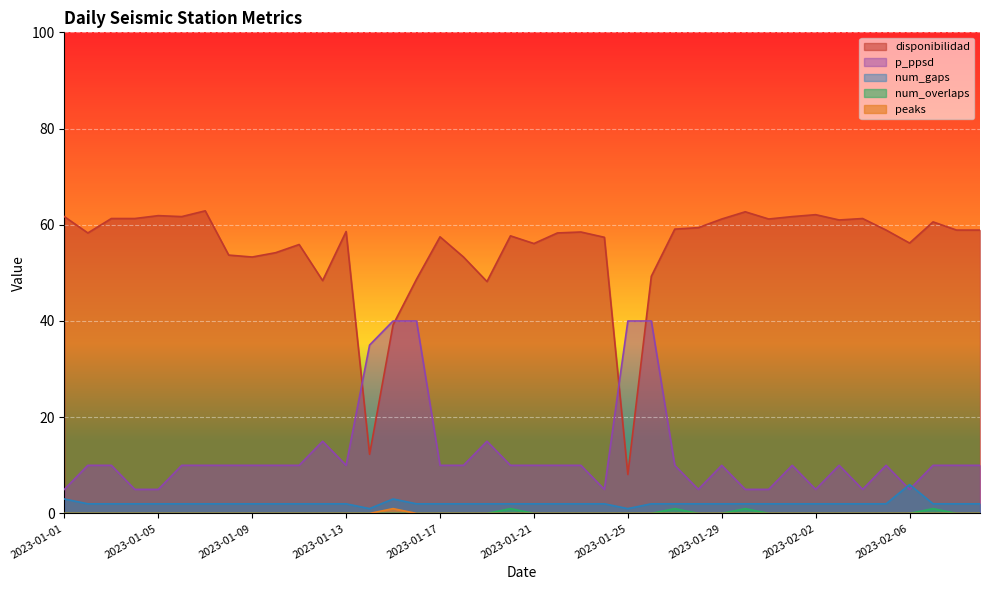

What is the label of the 30th point from the right?

2023-01-11